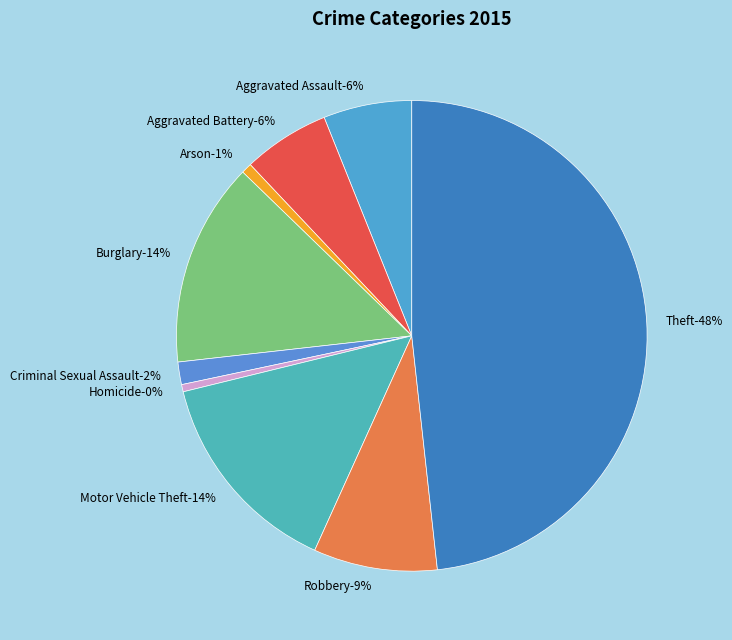

Approximately how many times larger is the value at Motor Vehicle Theft compared to Robbery?

1.7